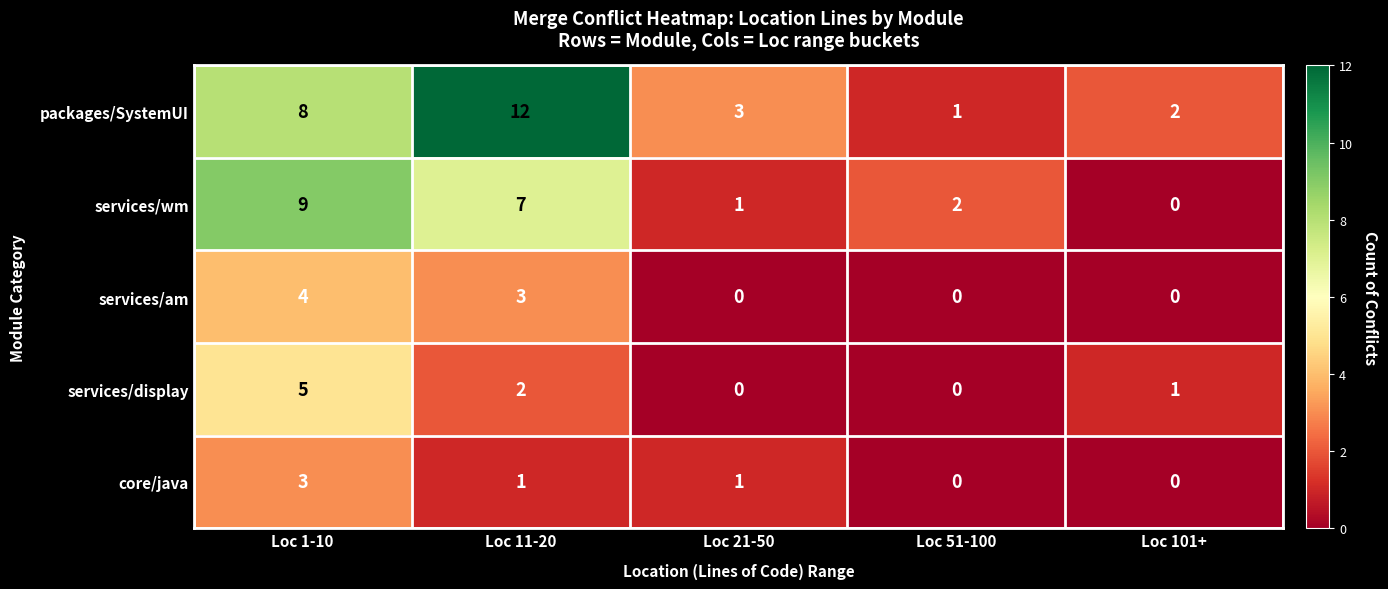

Rank the series by their maximum value, from lowest to highest.

core/java, services/am, services/display, services/wm, packages/SystemUI